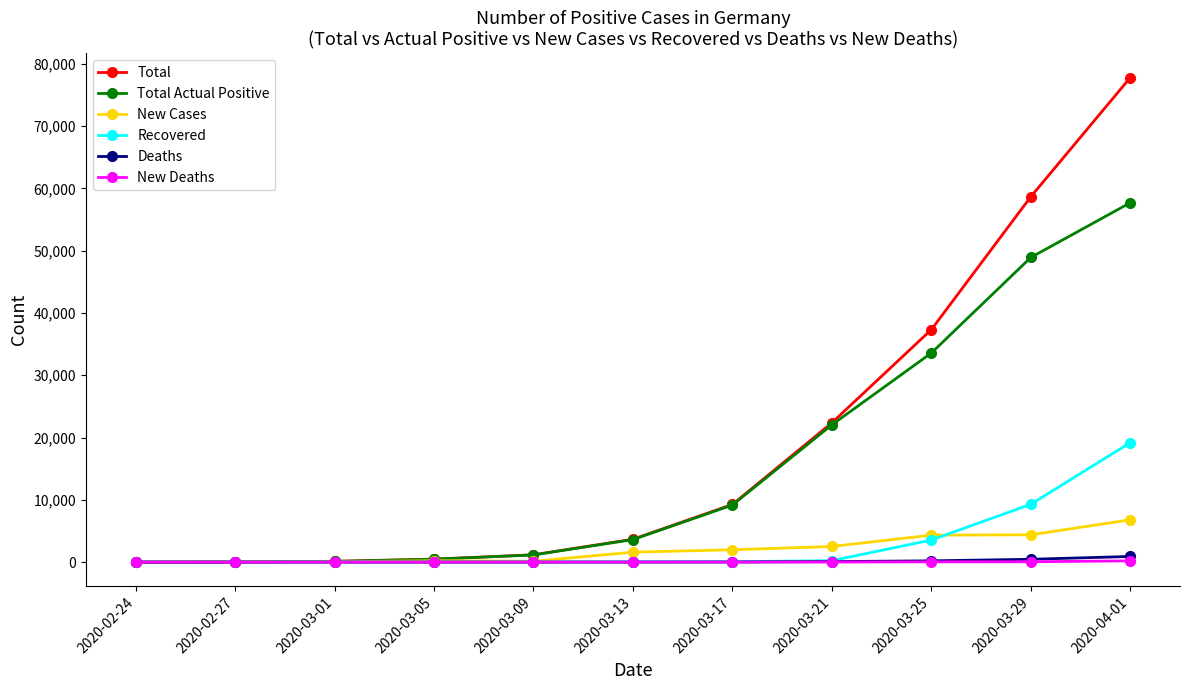

What is the difference between the maximum and minimum values in the New Cases series?

6793